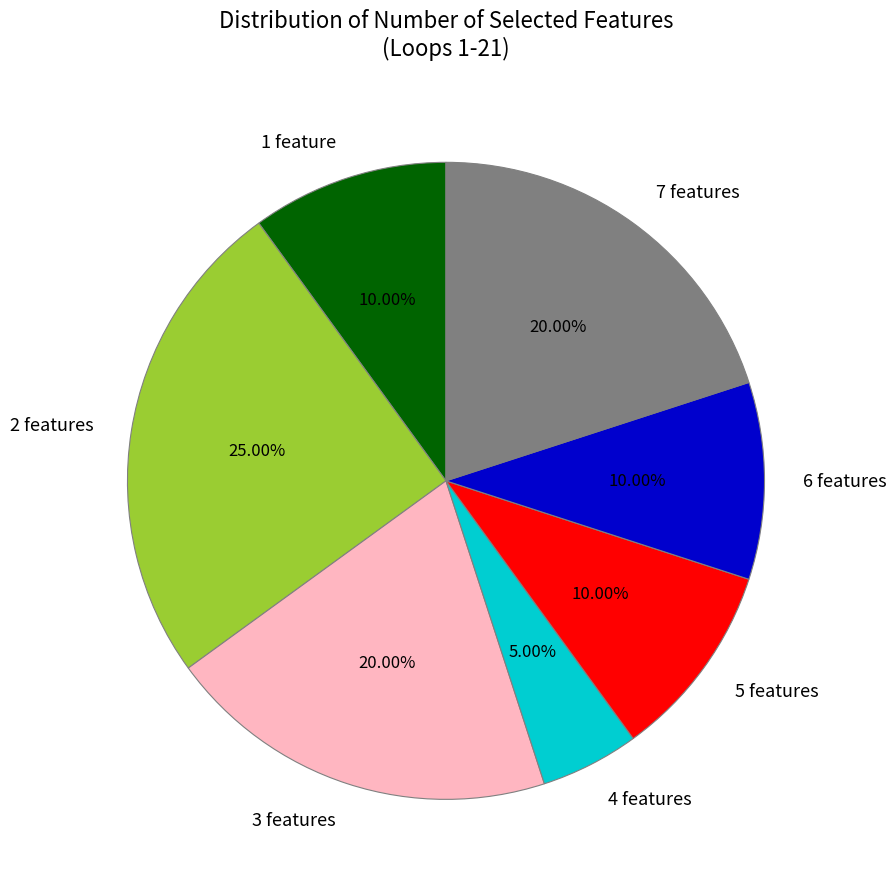

Is 6 features the majority of the pie?

No